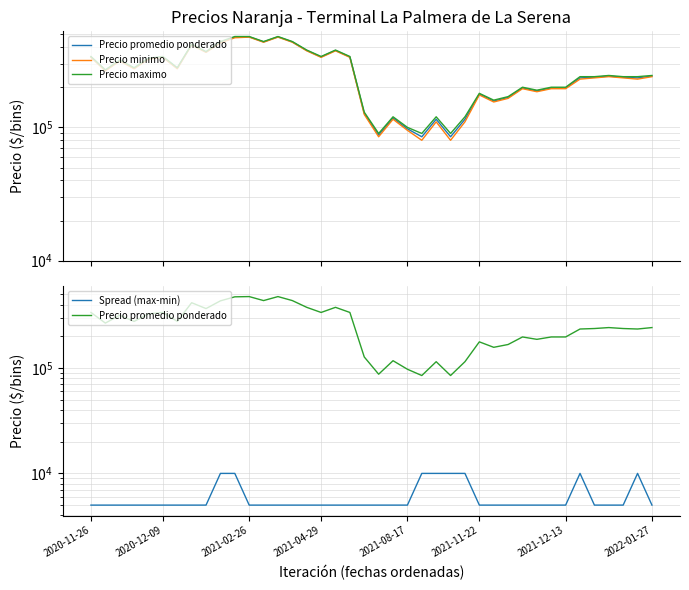

How many data points does each series have?

40